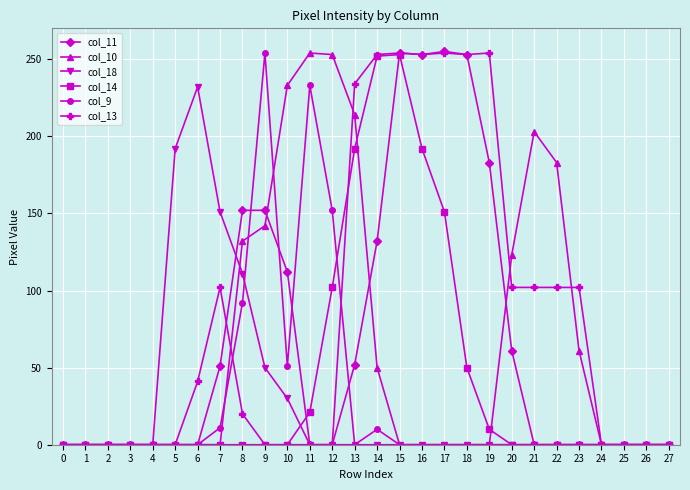

True or false: col_14 has a value of 0 at 10.

True